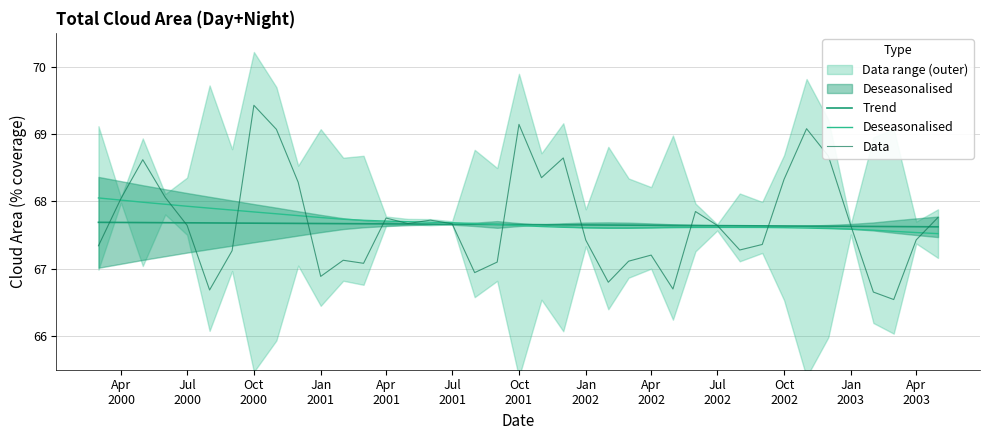

How many times do Trend and Deseasonalised cross each other?

1